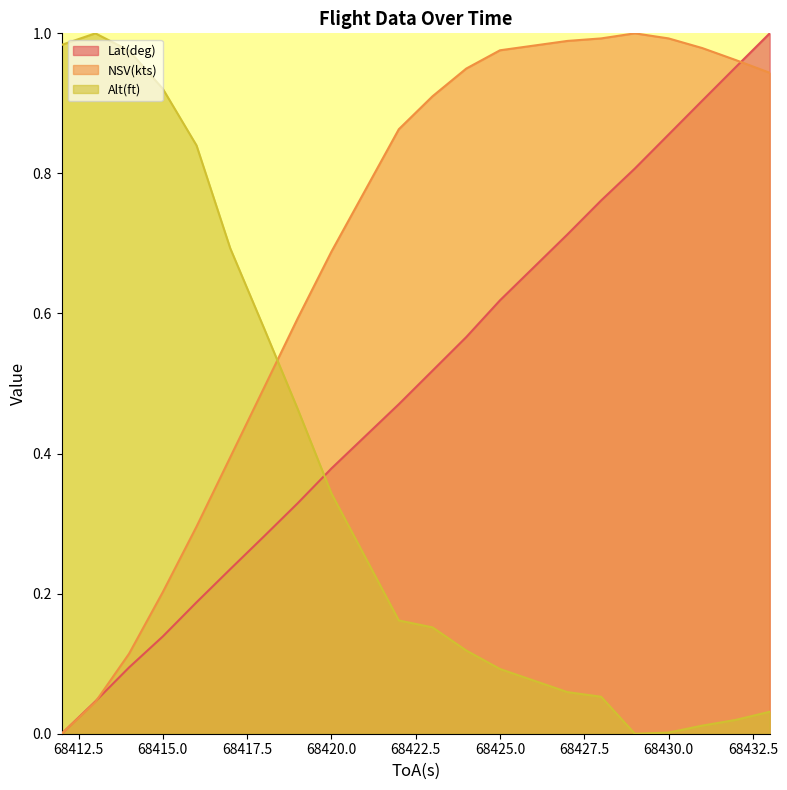

What is the average value of the NSV(kts) series?

0.7